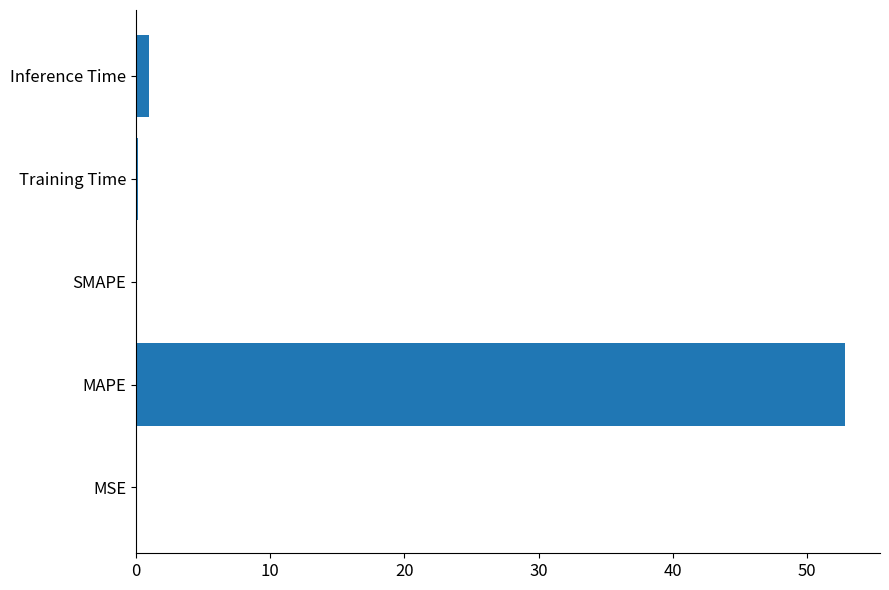

What is the sum of all values?

54.0